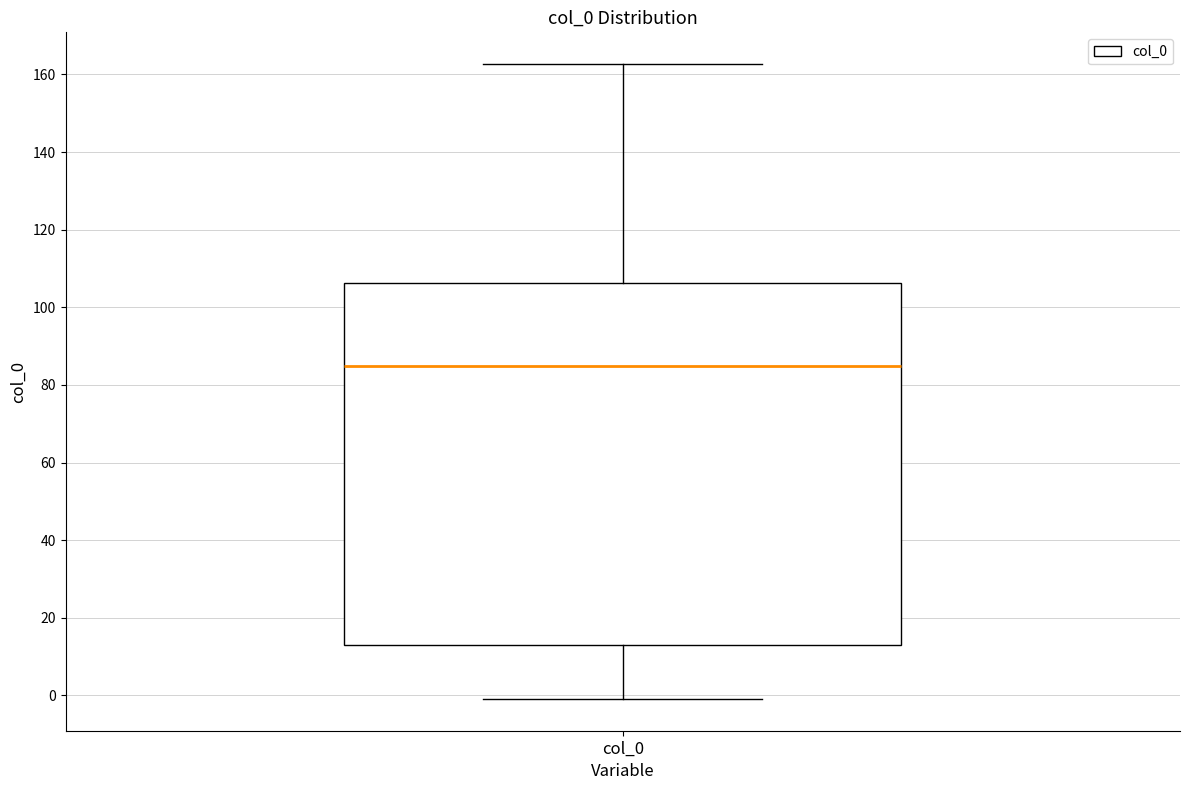

Where does the lower whisker of the box for col_0 end on the y-axis? The values are not printed on the chart, so give them approximately, as read against the axis.

0